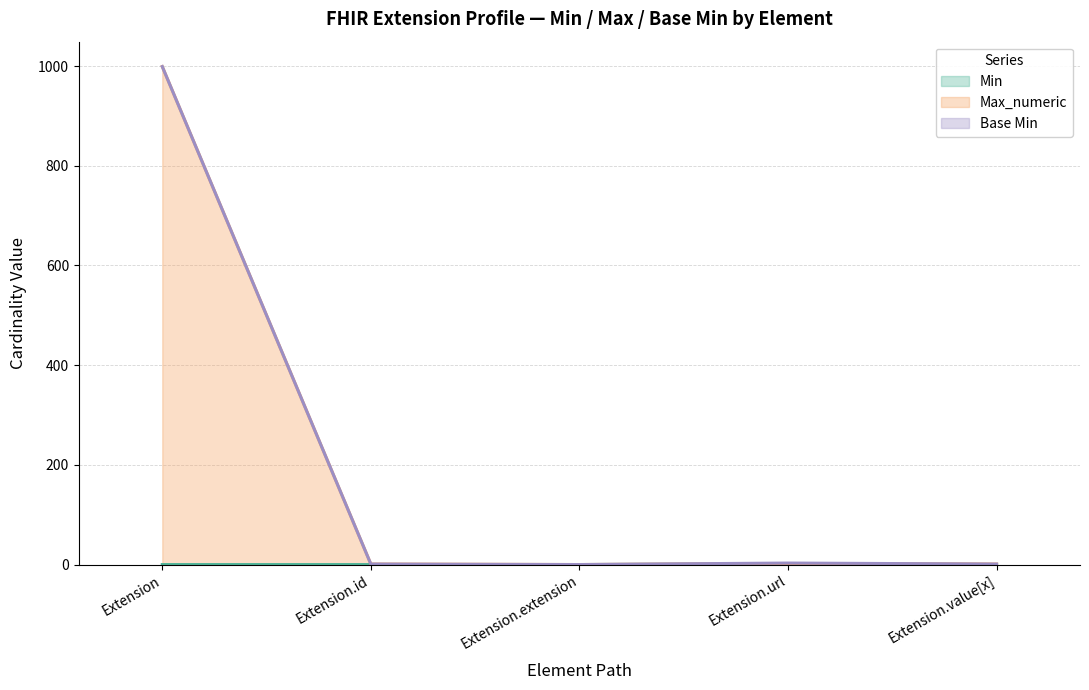

Does the chart display data point markers on the line(s)?

No